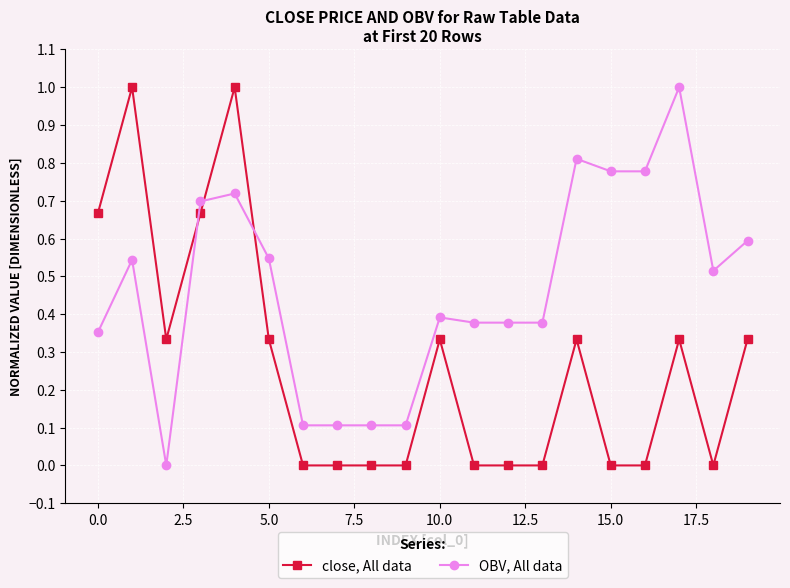

How many intersections are there between OBV, All data and close, All data?

3